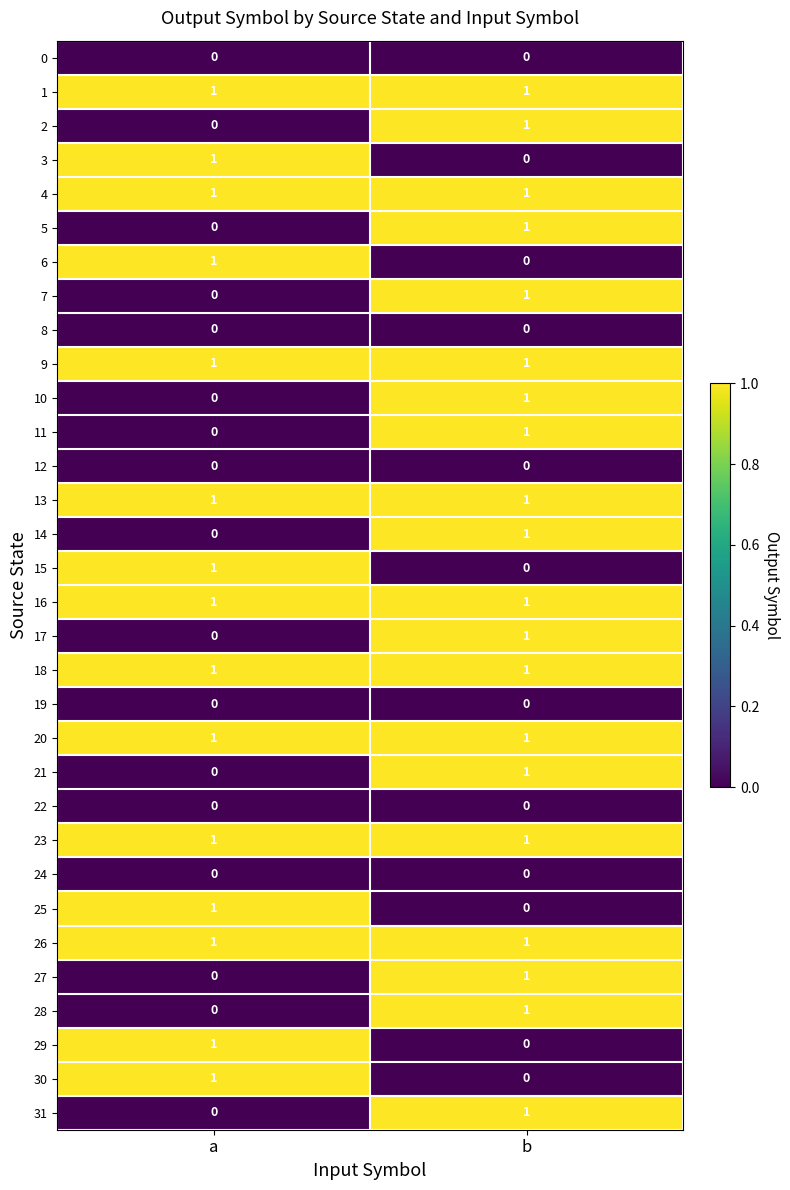

Rank the categories by 28 value from lowest to highest.

a, b